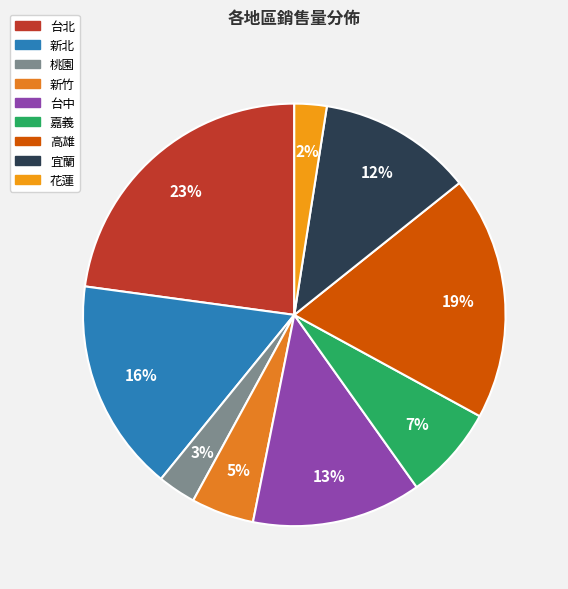

True or false: 宜蘭 accounts for 21% of the total.

False